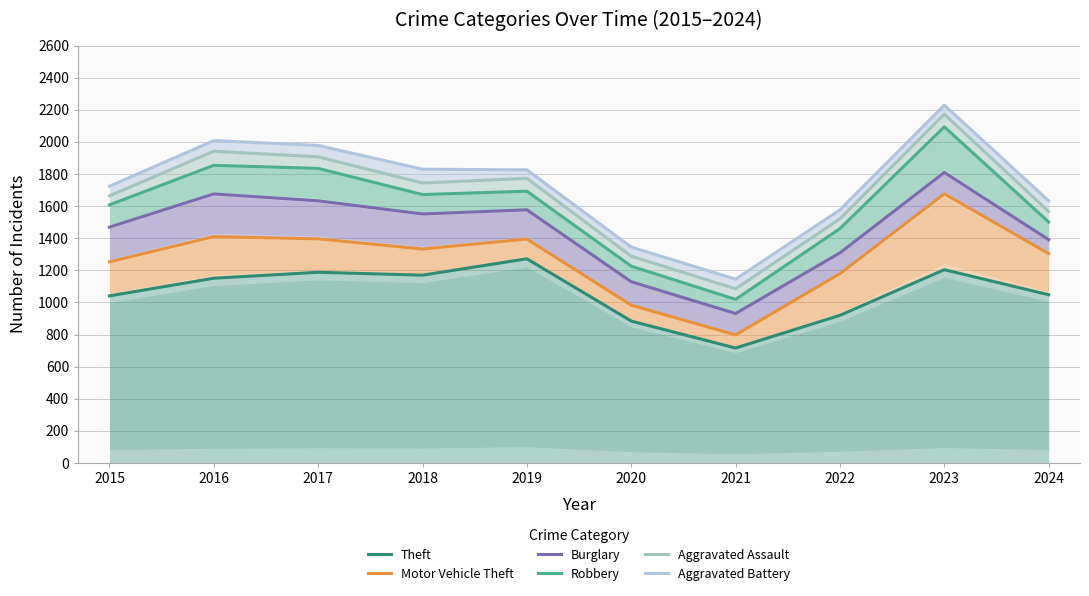

How many values in the Motor Vehicle Theft series exceed 1333?

4